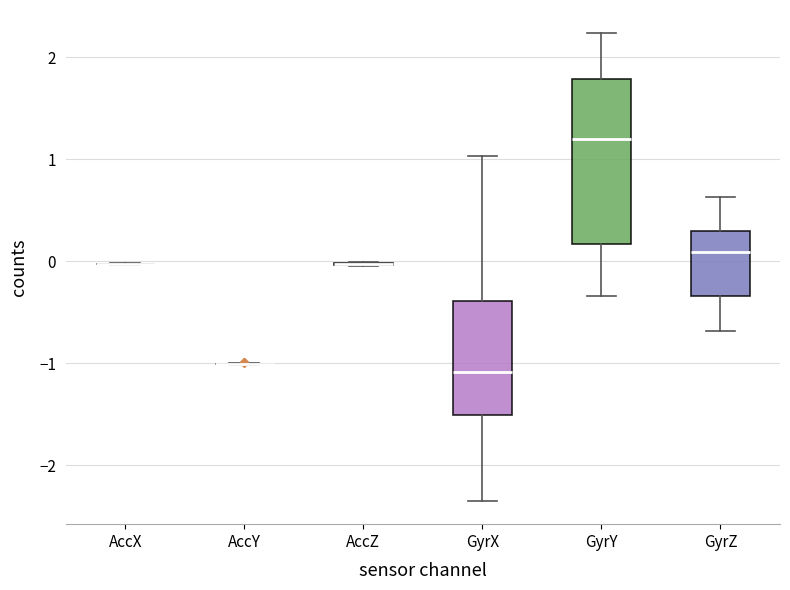

Reading left to right, transcribe this box plot: for each box, give where its median line is, the range the box spans, and where its two whiskers end, as read against the y-axis. The values are not printed on the chart, so give them approximately, as read against the axis.

AccX: box collapsed to a line at 0.0, whiskers 0.0 to 0.0
AccY: box collapsed to a line at -1.0, whiskers -1.0 to -1.0
AccZ: box collapsed to a line at 0.0, whiskers 0.0 to 0.0
GyrX: median -1.1, box -1.5 to -0.4, whiskers -2.3 to 1.0
GyrY: median 1.2, box 0.2 to 1.8, whiskers -0.3 to 2.2
GyrZ: median 0.1, box -0.3 to 0.3, whiskers -0.7 to 0.6